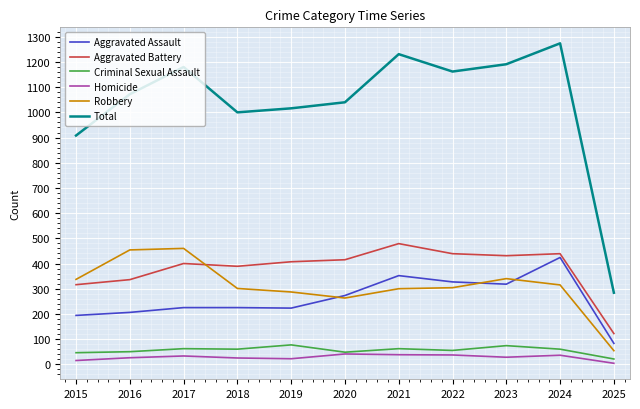

Is this an area chart (filled region under the line)?

No